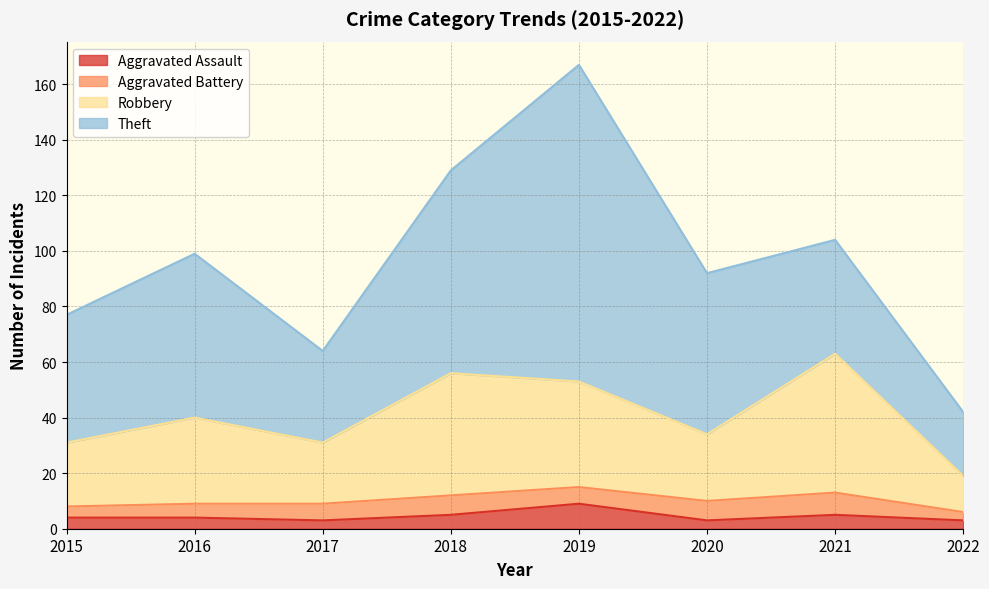

What is the total value across all series at 2020?

92